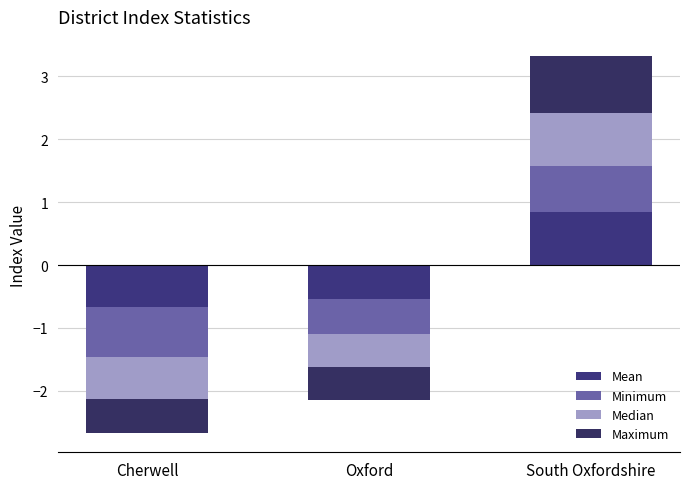

The value of Minimum at South Oxfordshire is 0.7. True or false?

True